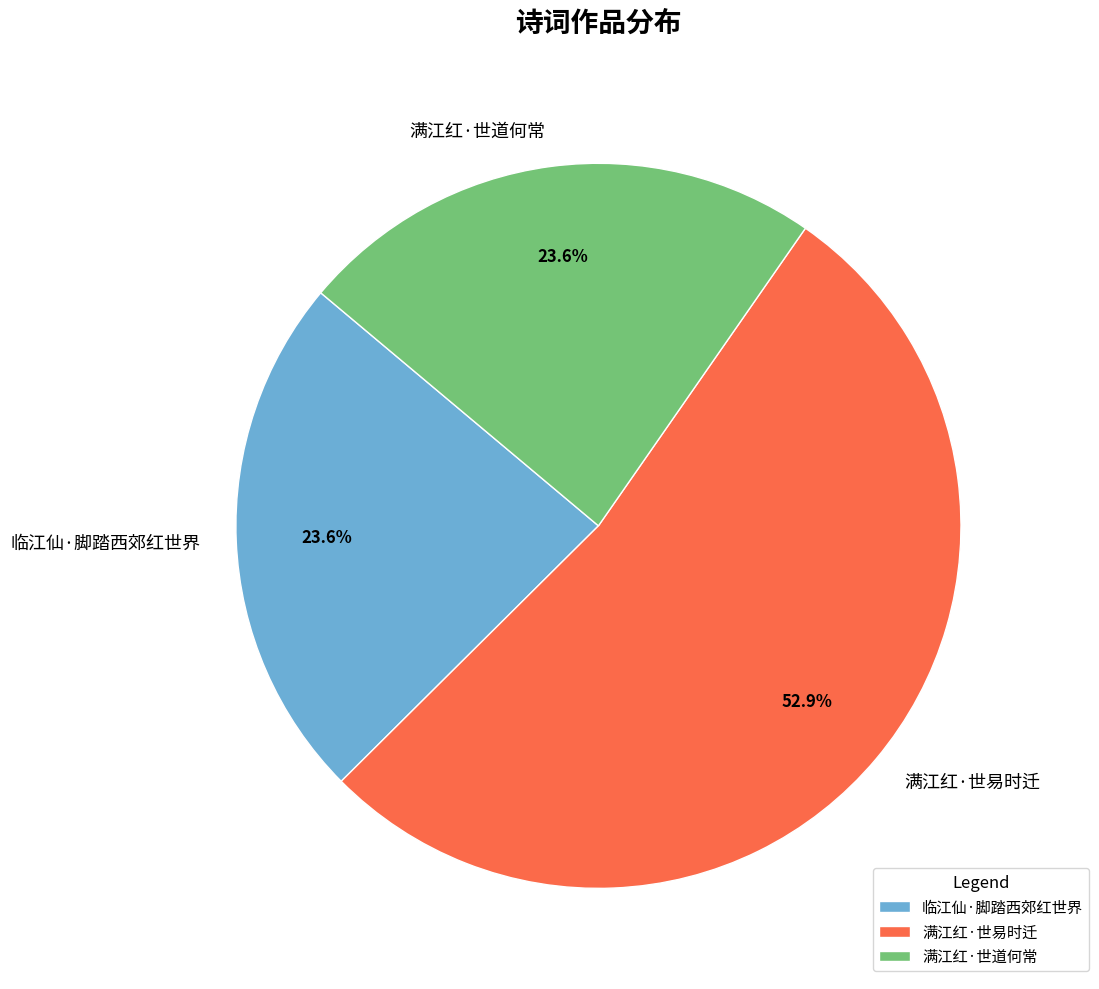

To the nearest percent, what is the difference between the largest and smallest slice percentages?

29%